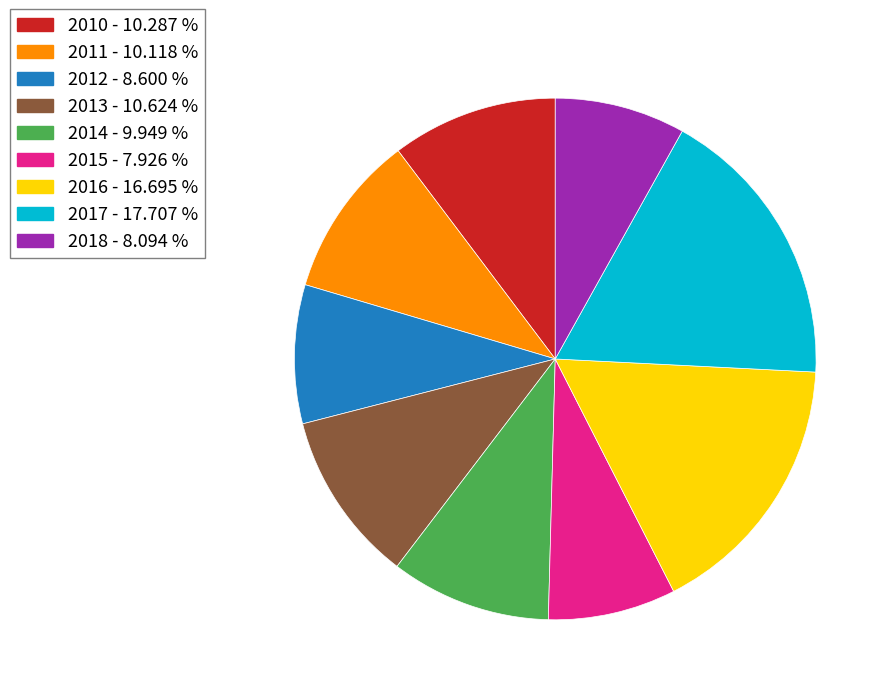

Does any single category account for the majority?

No